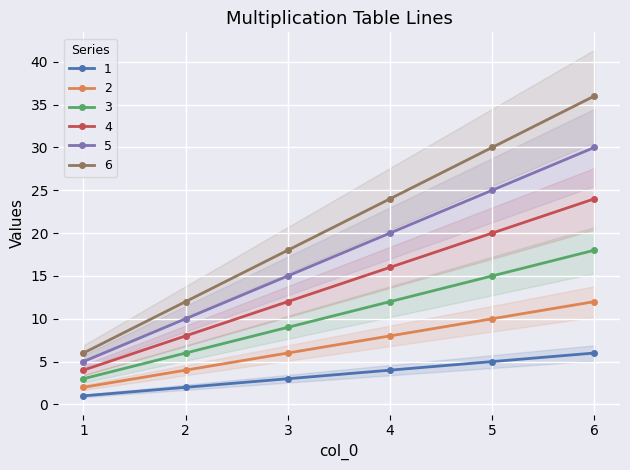

What is the maximum value shown in the chart?

36